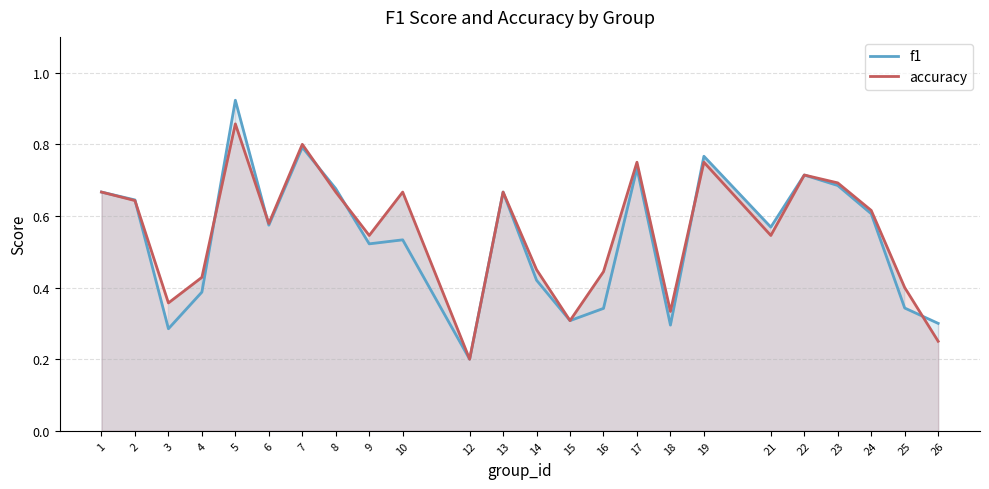

What is the difference between the second highest and second lowest values in the f1 series?

0.5